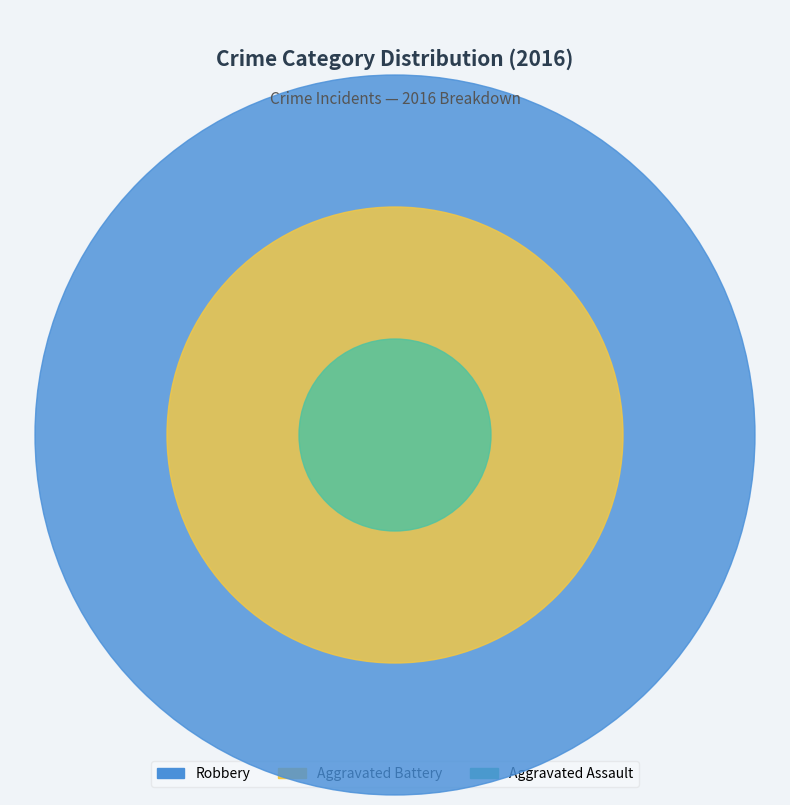

What is the change in value from Aggravated Assault to Robbery?

+6